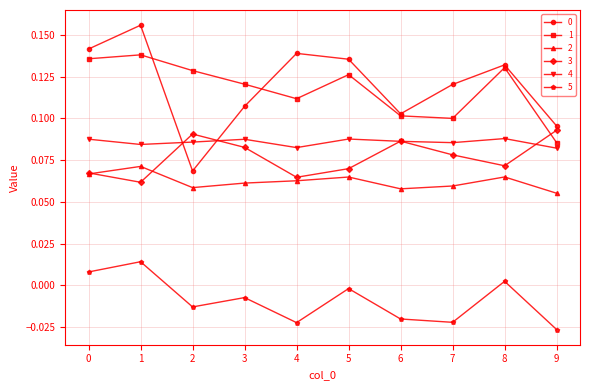

At how many categories does at least one series exceed 0?

10